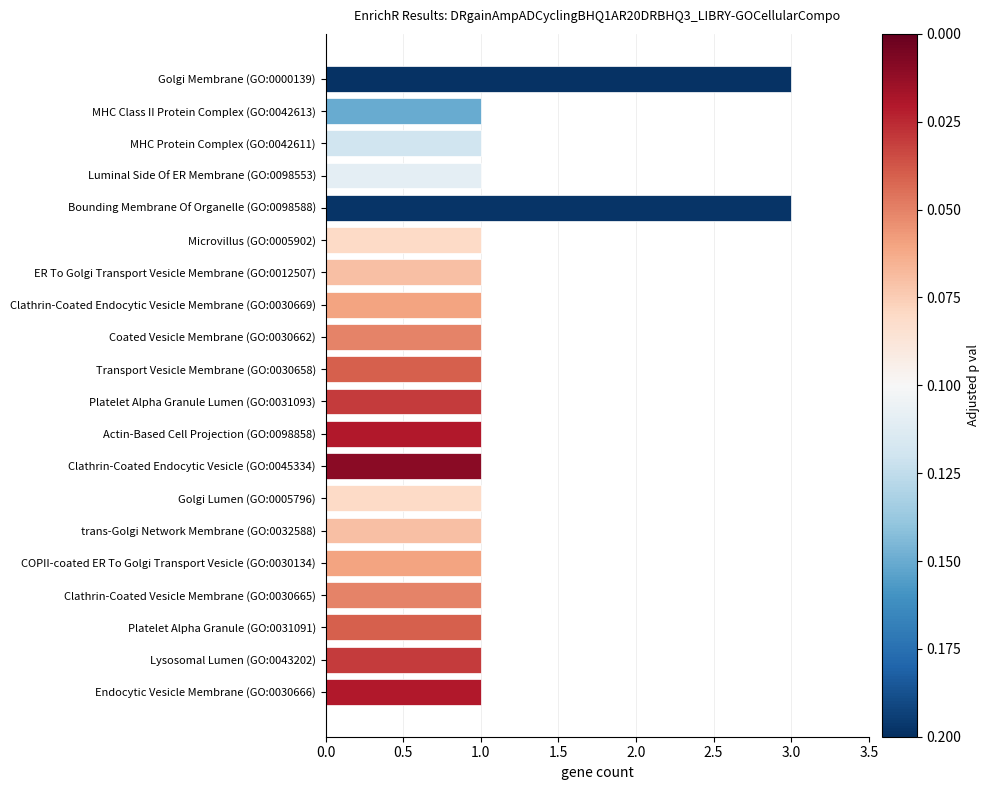

What is the ratio of the value at Clathrin-Coated Vesicle Membrane (GO:0030665) to the value at Bounding Membrane Of Organelle (GO:0098588)?

0.3